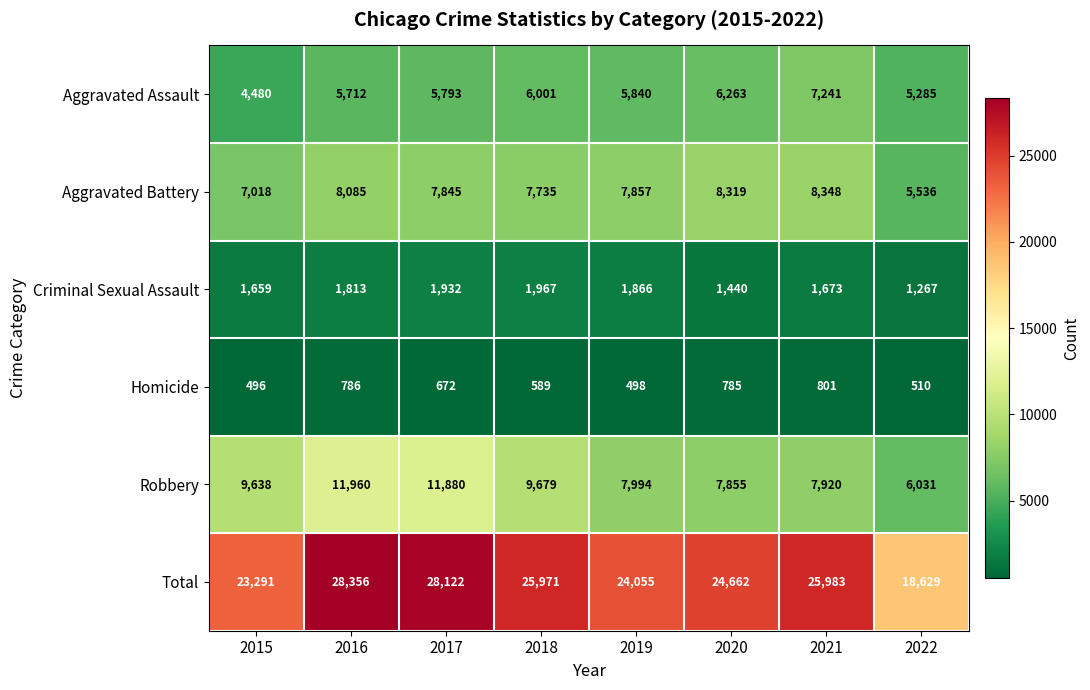

What is the smallest value displayed?

496